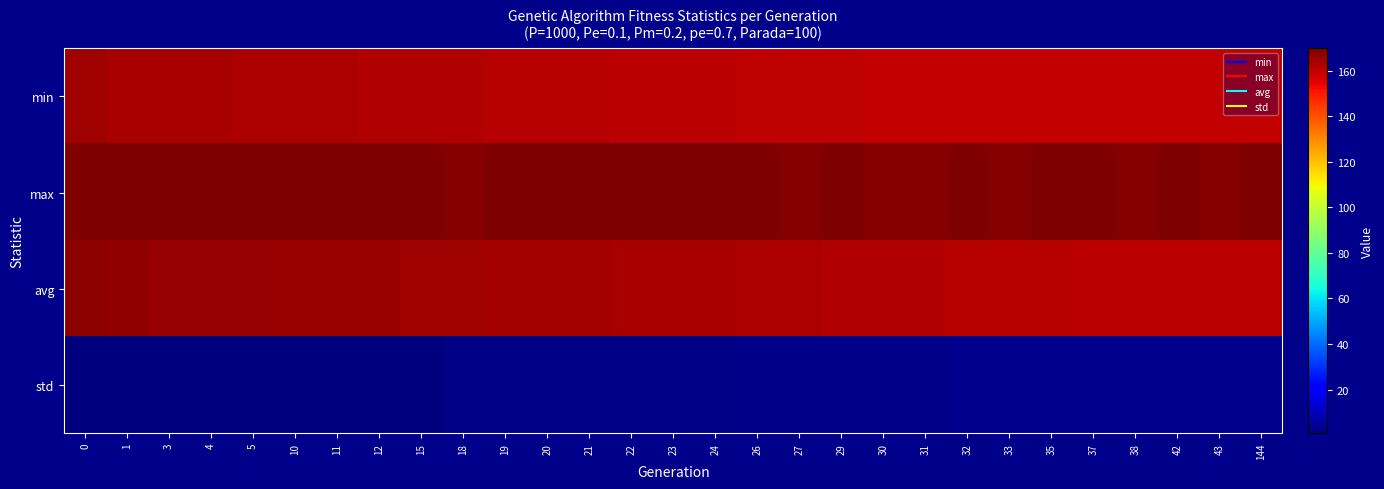

Reading left to right, what are all the values shown in this chart?

row_0: 164.8	163.9	163.9	163.7	163.0	163.0	162.9	162.1	162.0	162.0	161.6	161.6	161.3	161.1	161.0	160.7	160.4	160.0	160.0	159.9	159.7	159.6	159.5	159.4	159.4	159.4	159.4	159.3	159.3
row_1: 169.9	169.4	169.3	169.3	169.5	169.7	169.3	169.7	169.4	169.1	169.3	169.3	169.3	169.7	169.5	169.5	169.4	169.1	169.7	169.1	169.2	169.5	168.8	169.6	169.3	169.1	169.8	169.1	169.3
row_2: 167.3	166.9	166.5	166.4	166.3	165.8	165.7	165.6	165.2	164.7	164.5	164.3	164.1	163.9	163.7	163.5	163.0	162.9	162.4	162.2	162.0	161.7	161.6	161.4	161.3	161.2	161.1	161.0	161.0
row_3: 0.8	0.8	1.0	1.0	1.1	1.2	1.3	1.3	1.4	1.6	1.7	1.8	1.8	1.9	2.0	2.1	2.3	2.3	2.6	2.6	2.8	2.8	2.9	3.0	3.0	3.1	3.2	3.2	3.2